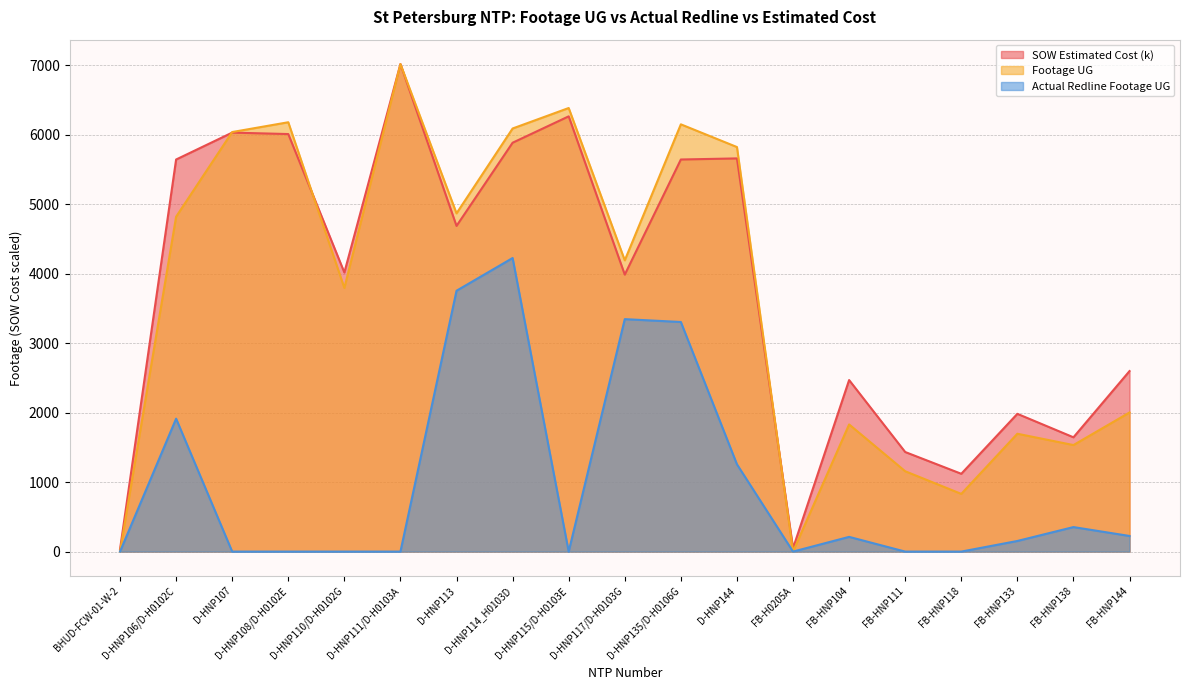

How many data points does each series have?

19